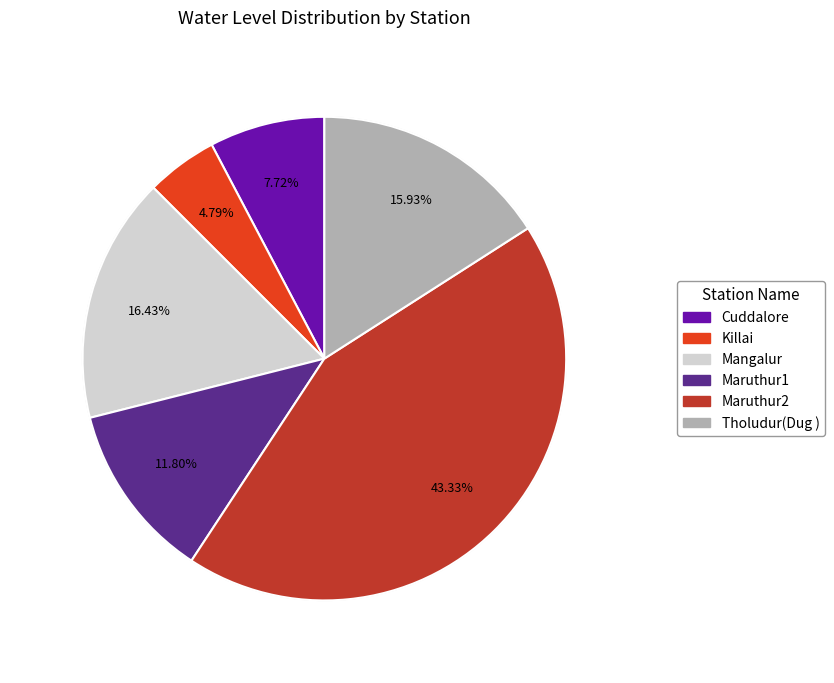

What percentage is the Cuddalore slice, to the nearest percent?

8%